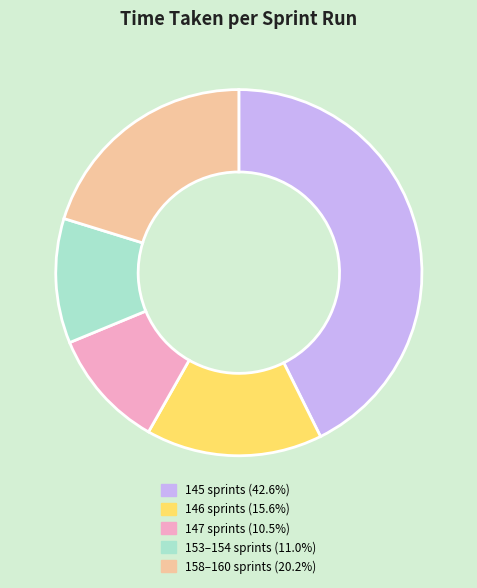

Is there a majority slice in this chart?

No